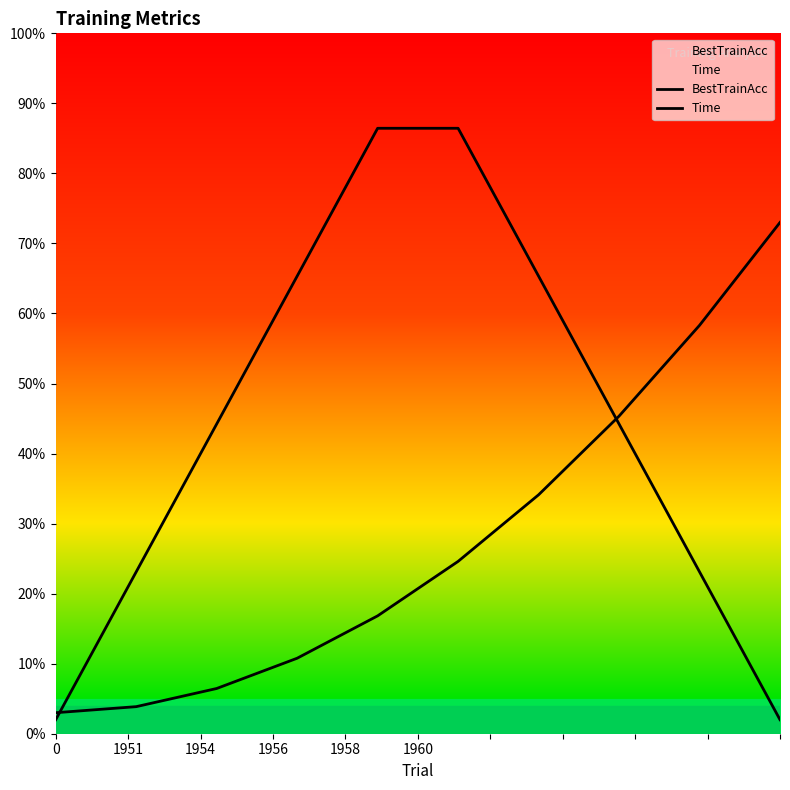

Rank the series at 1954 from lowest to highest value.

Time, BestTrainAcc